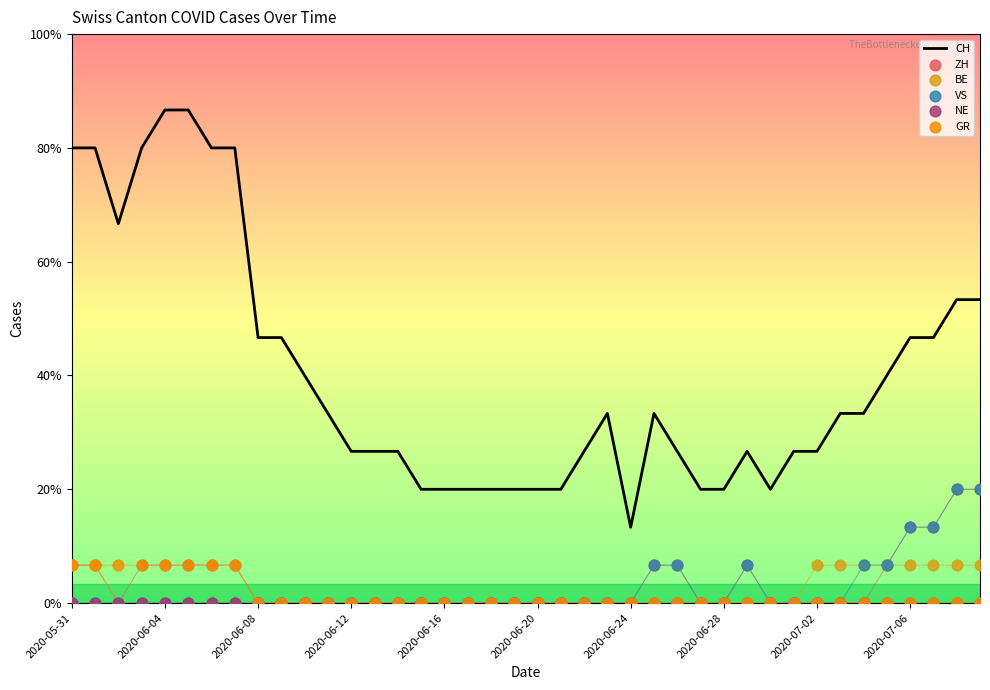

Which series has the largest total across all categories?

CH